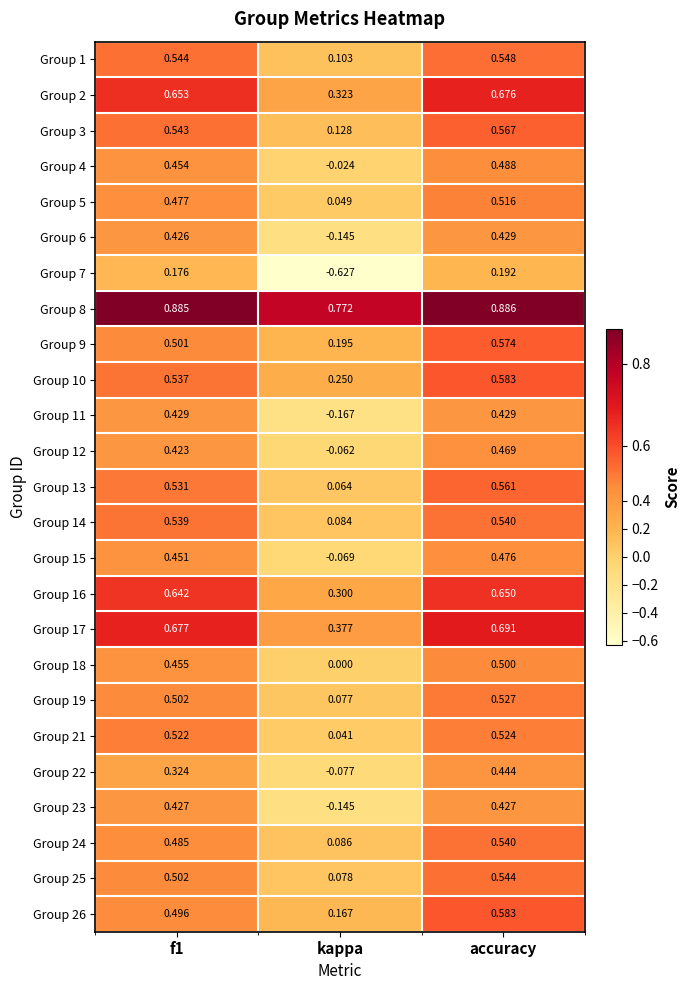

Which series has the largest total across all categories?

Group 8